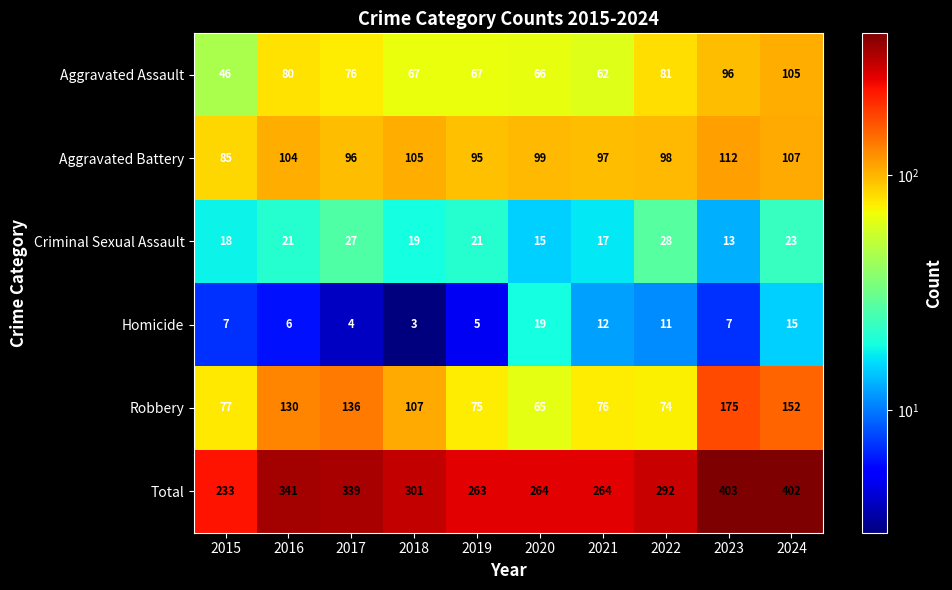

What is the total value across all series at 2021?

528